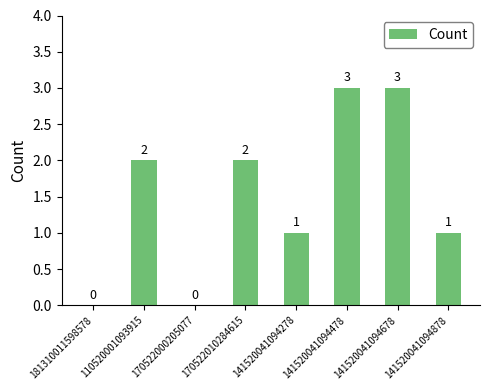

Reading right to left, what are all the values shown in this chart?

1	3	3	1	2	0	2	0